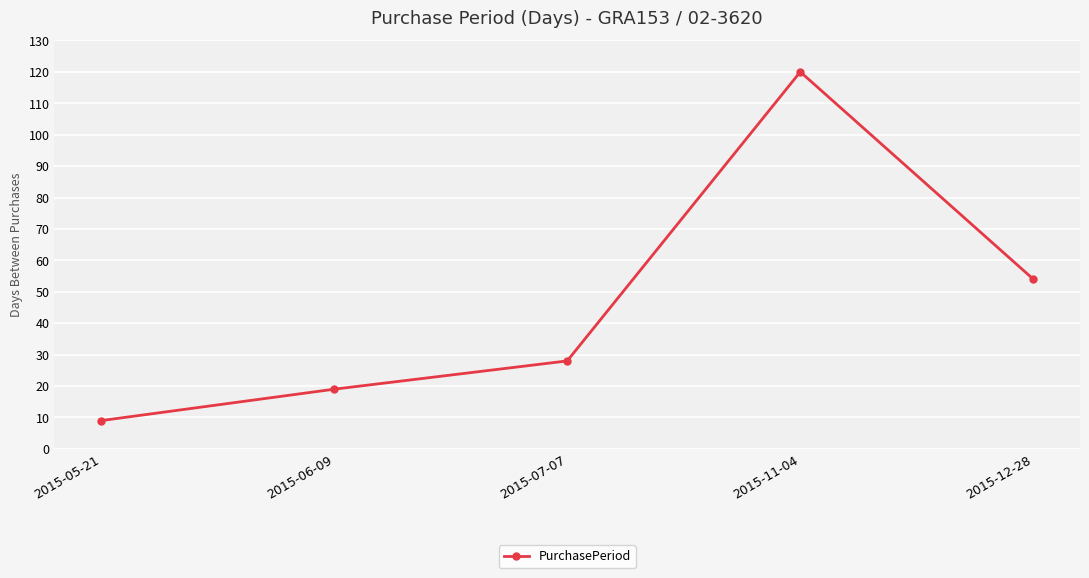

Is this an area chart (filled region under the line)?

No